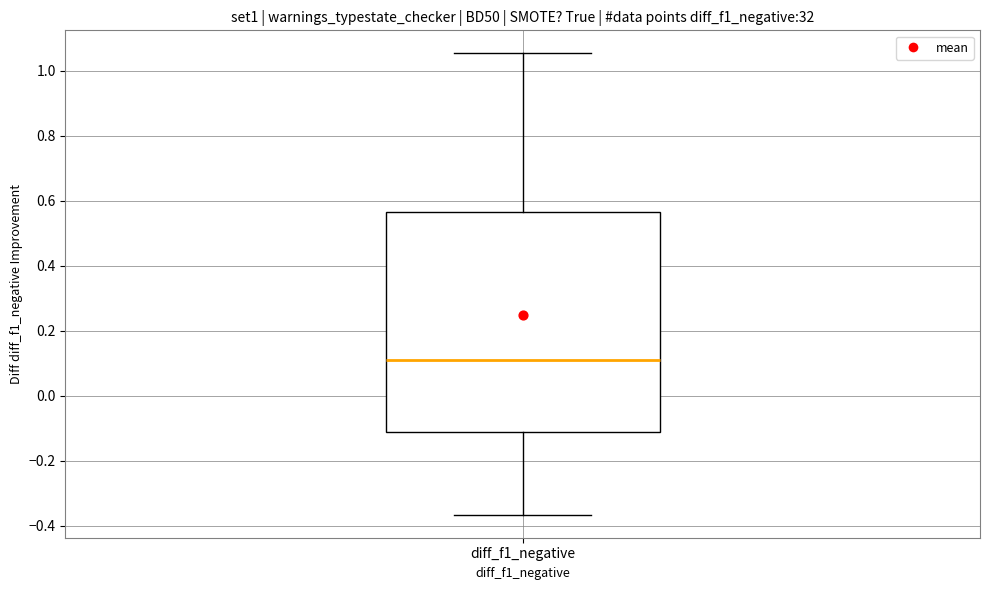

Read this box plot against the y-axis: the position of the median line, the range covered by the box, and the ends of both whiskers. The values are not printed on the chart, so give them approximately, as read against the axis.

median 0.10, box -0.12 to 0.56, whiskers -0.36 to 1.06